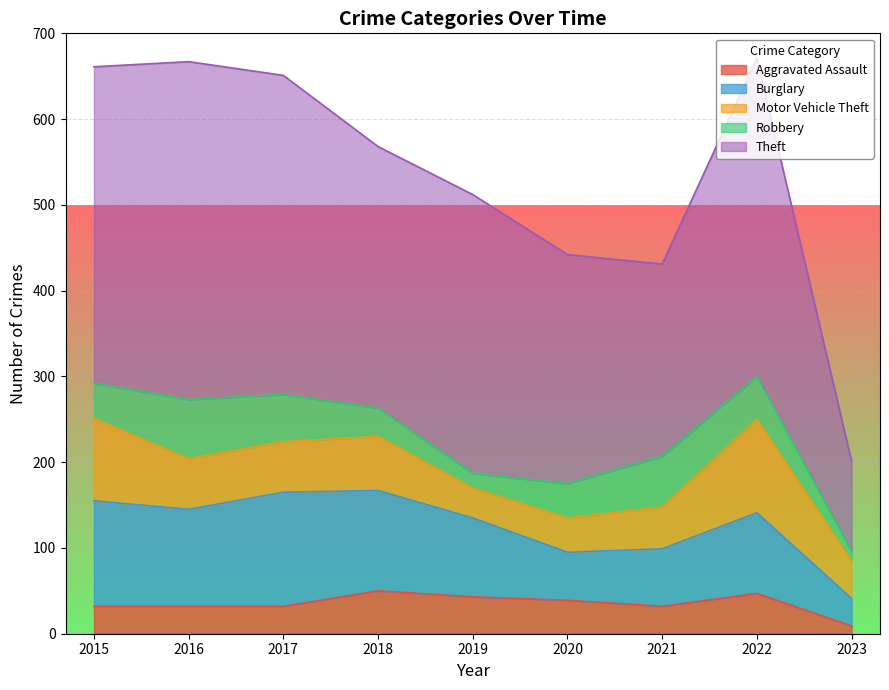

How many distinct data groups are displayed?

5